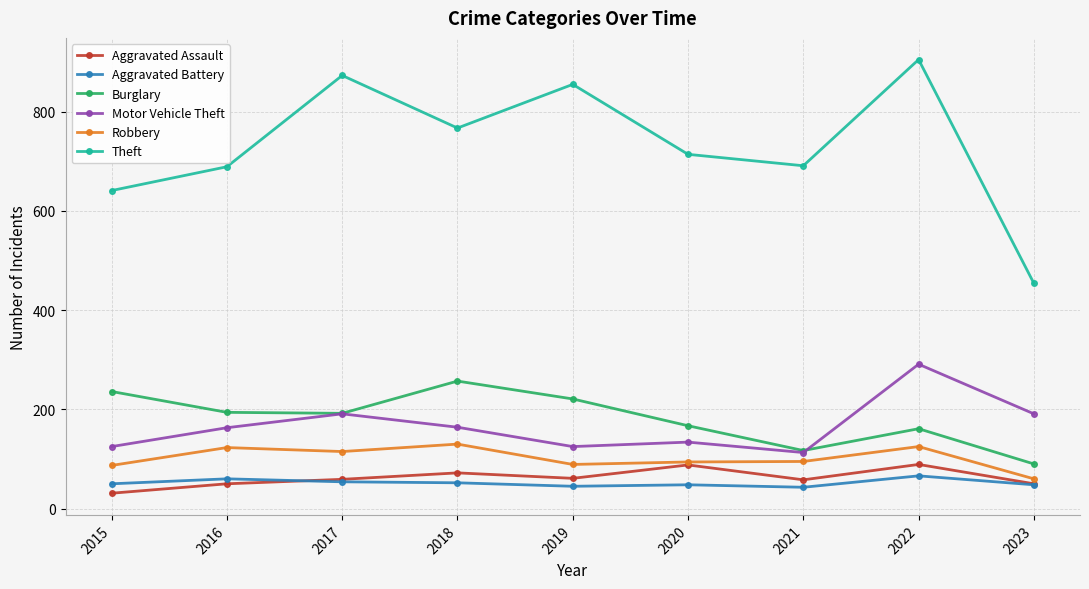

What is the difference between the maximum and minimum values in the Motor Vehicle Theft series?

178